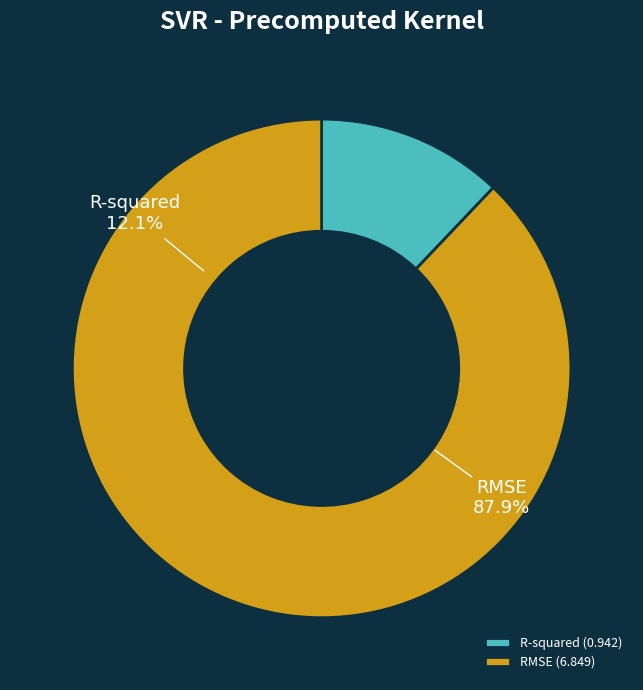

Which slice is the largest?

RMSE